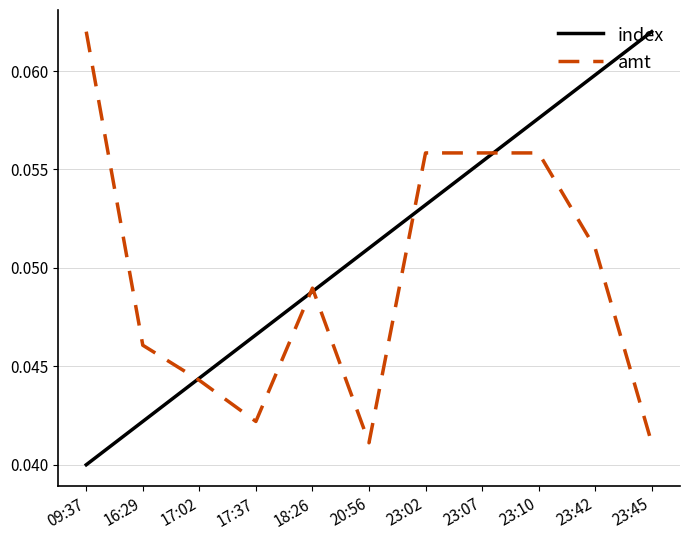

Rank the series at 17:37 from highest to lowest value.

index, amt